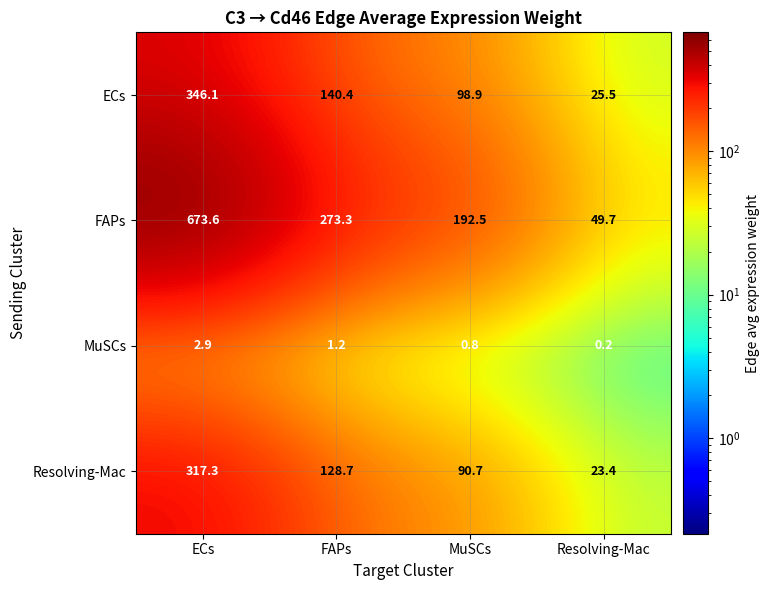

What is the difference between the highest and lowest values at ECs?

670.7